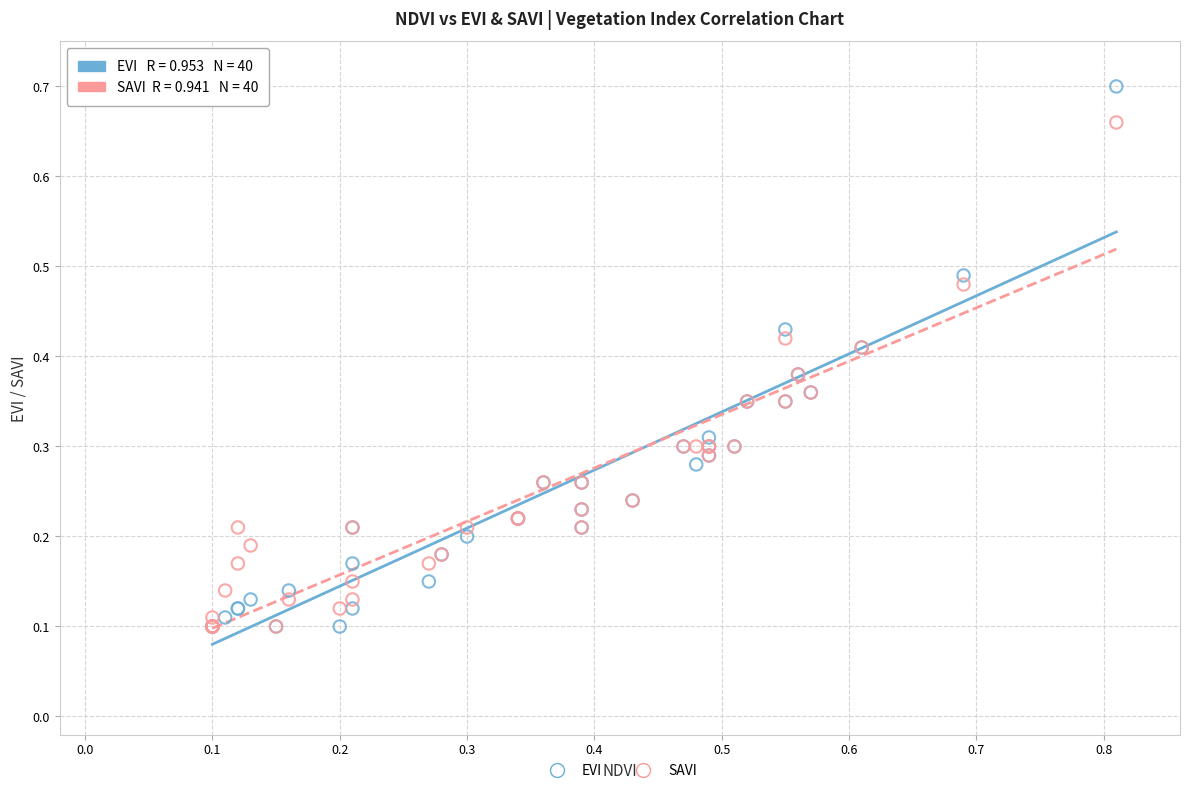

Which series has the largest Y range (max minus min)?

EVI